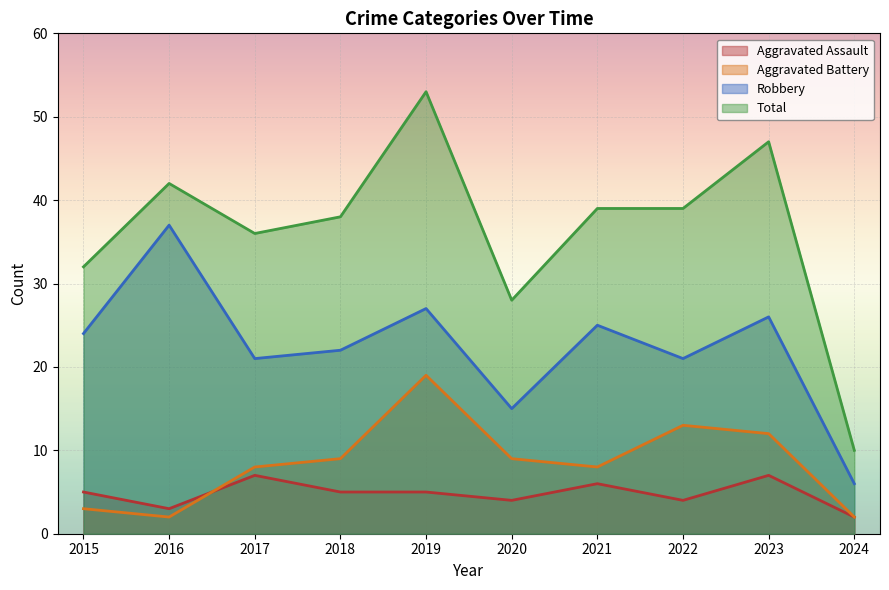

What is the difference between the second highest and second lowest values in the Robbery series?

12